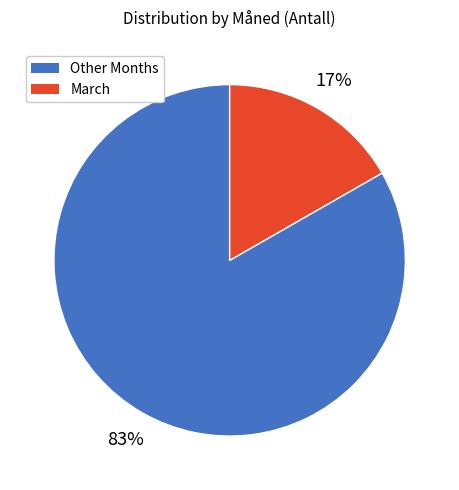

To the nearest percent, what is the average slice percentage?

50%